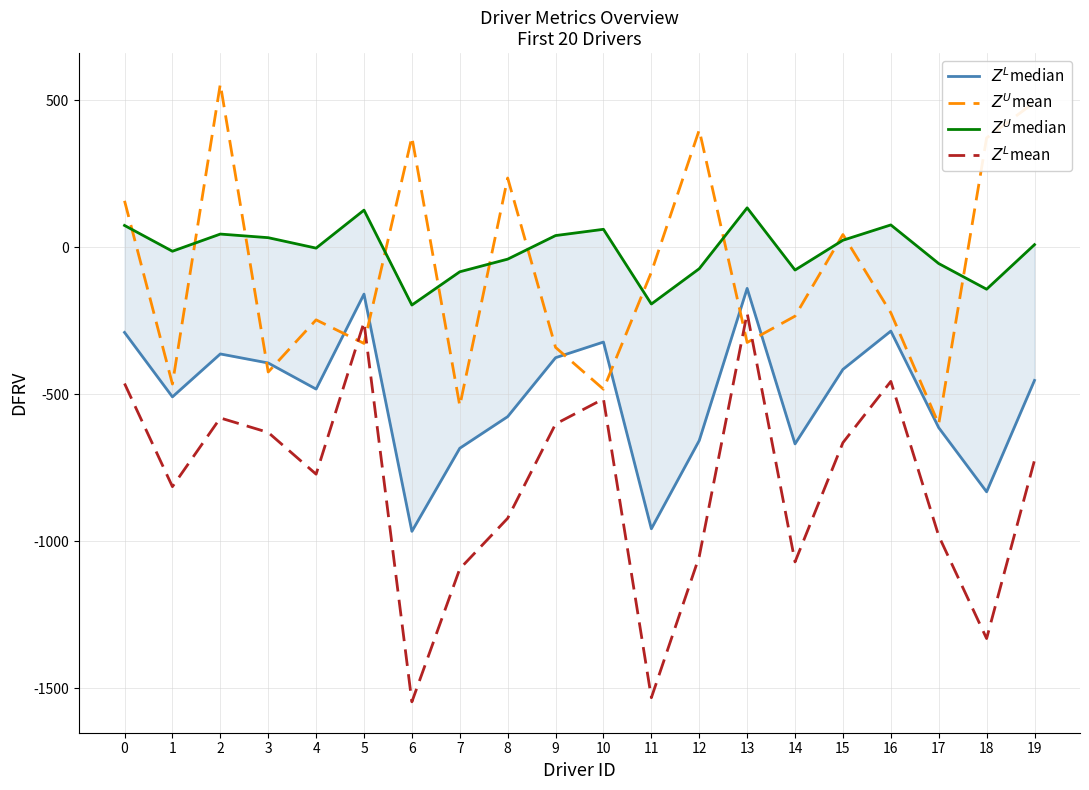

Where is $Z^L$median nearest to the value -553?

8